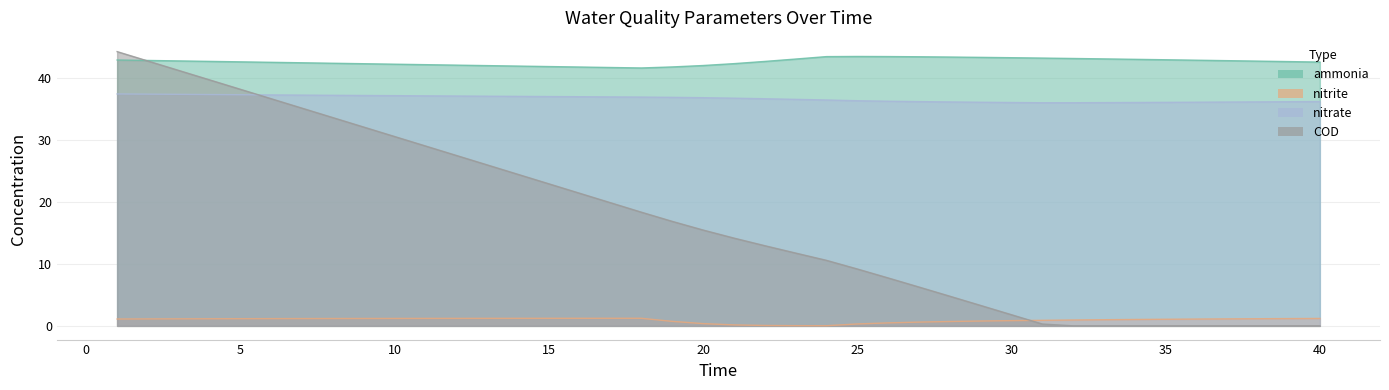

What is the sum of the nitrate values at 15 and 8?

74.2